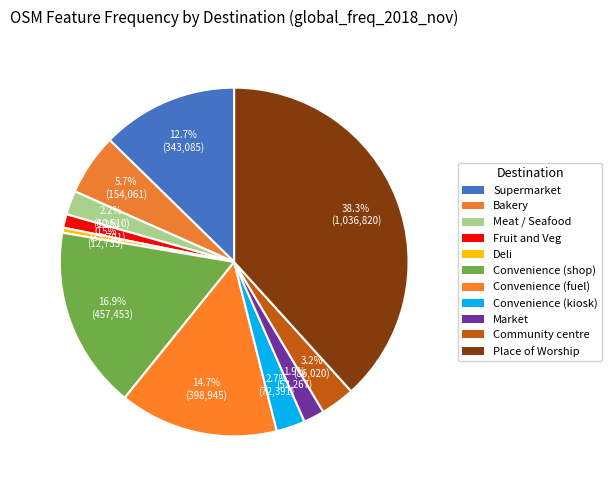

Which slice is the largest?

Place of Worship